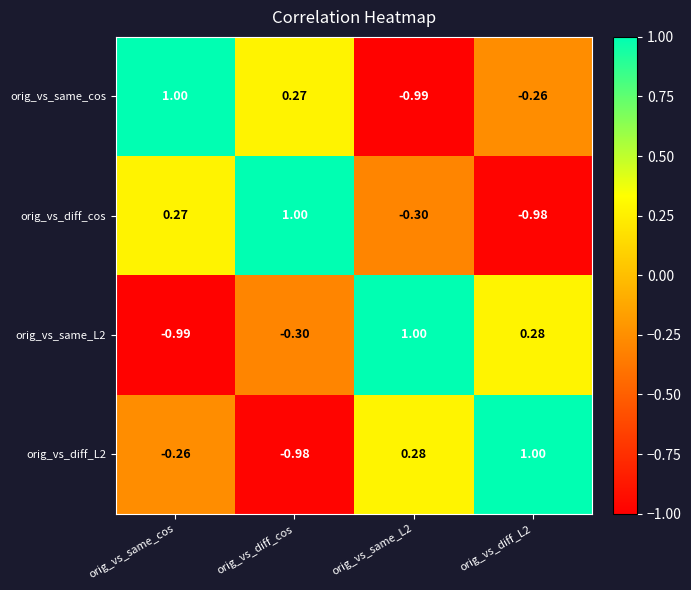

Is the value of orig_vs_diff_cos at orig_vs_diff_L2 greater than the value of orig_vs_diff_L2 at orig_vs_diff_L2?

No